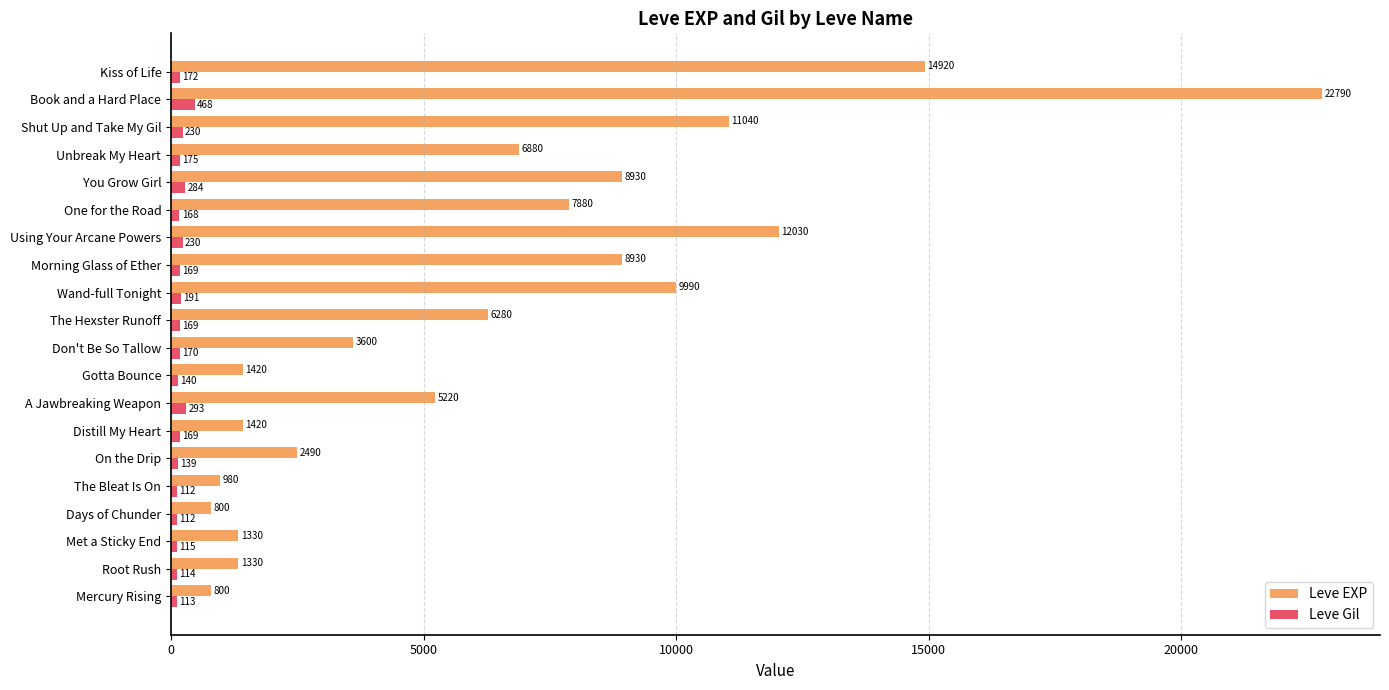

What is the sum of all Leve EXP values?

129060